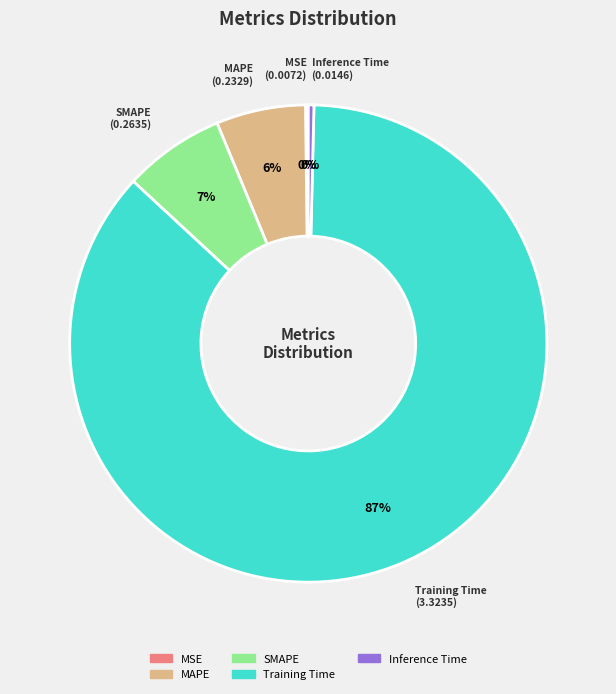

Is there any slice that represents more than half of the pie?

Yes